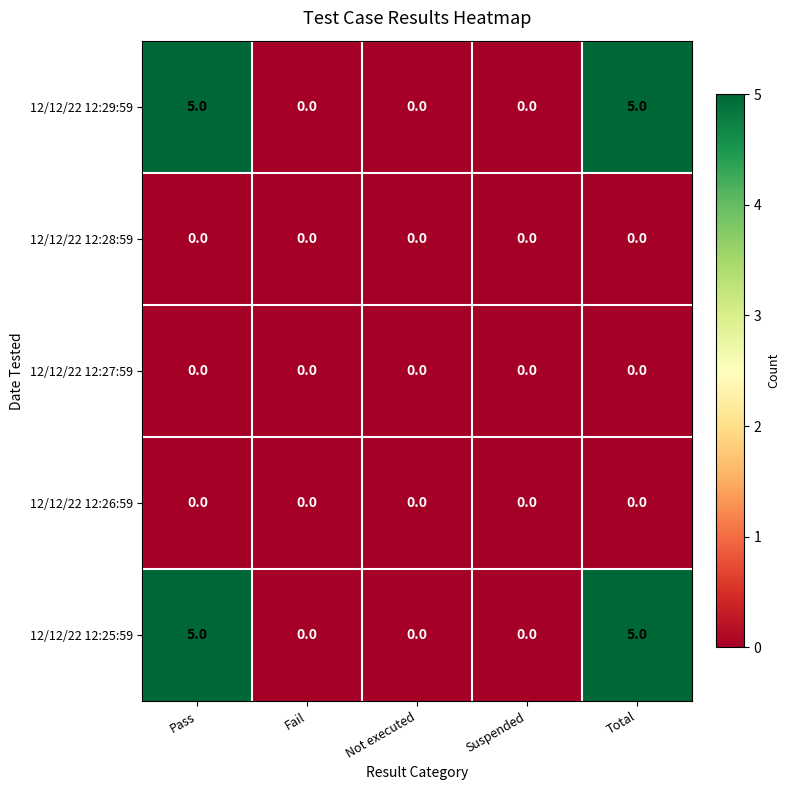

What is the greatest value displayed?

5